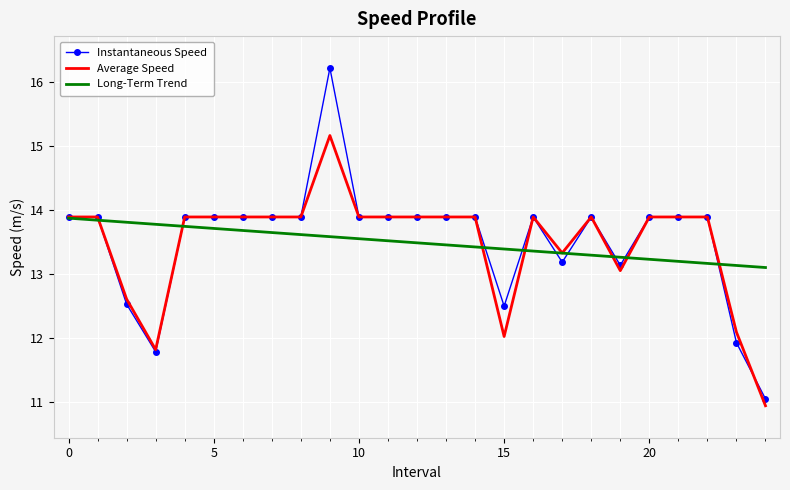

What is the minimum value for Long-Term Trend?

13.1